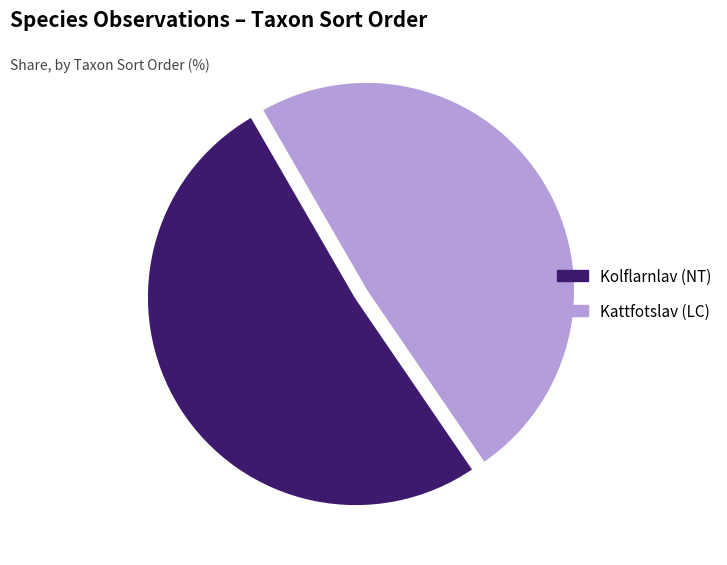

Is there any slice that represents more than half of the pie?

Yes